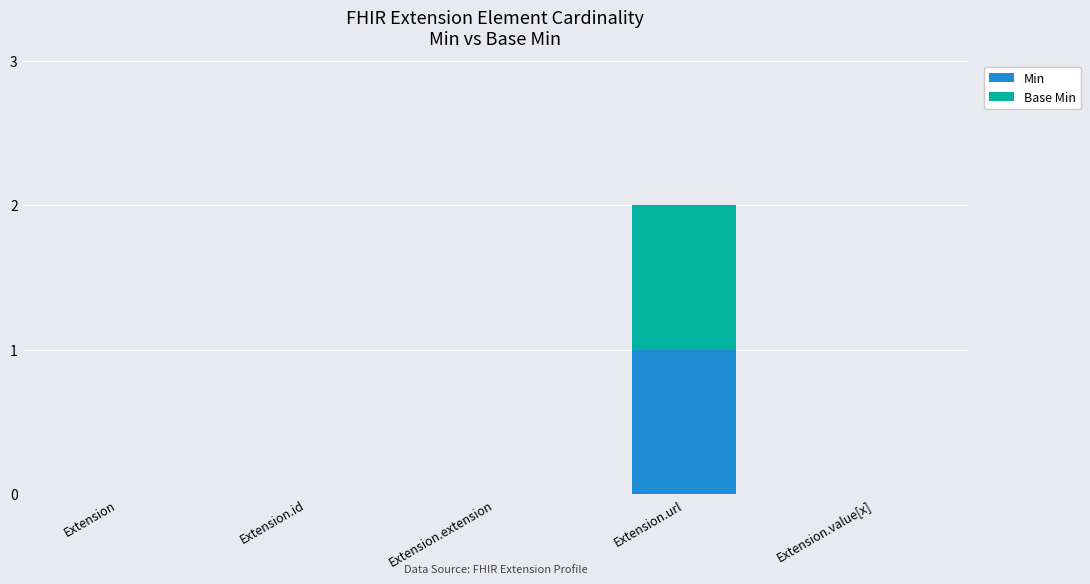

At which category is the sum across all series the highest?

Extension.url